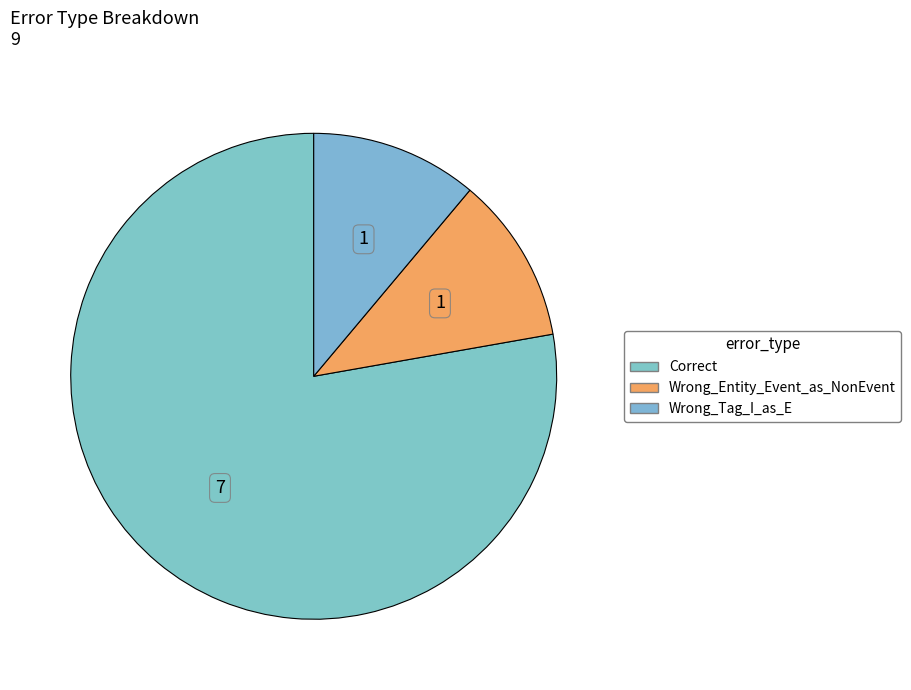

Count the number of slices in the pie.

3